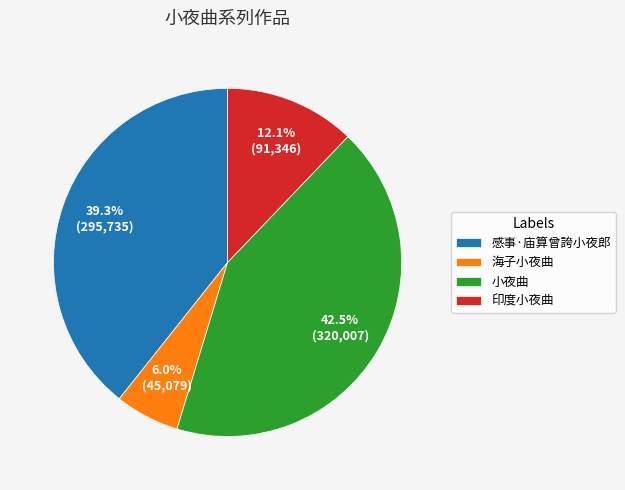

The 印度小夜曲 slice represents 12% of the pie. True or false?

True